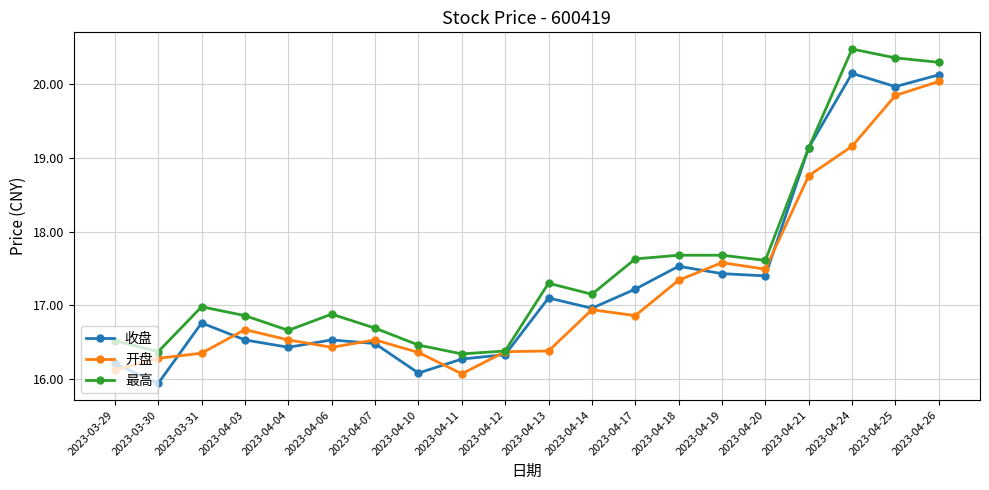

What are all the series names shown in the legend?

收盘, 开盘, 最高